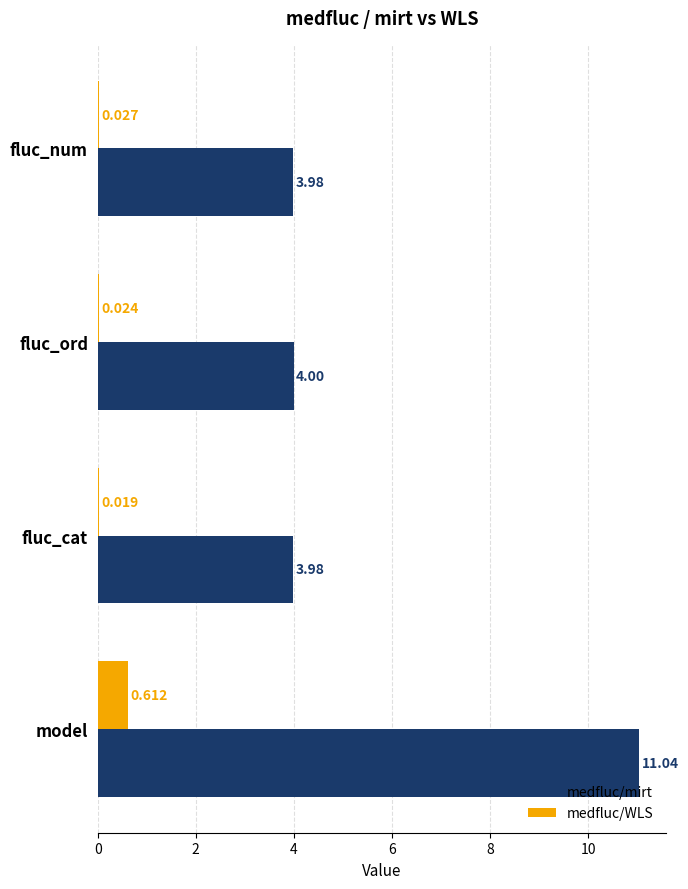

What are all the series names shown in the legend?

medfluc/mirt, medfluc/WLS